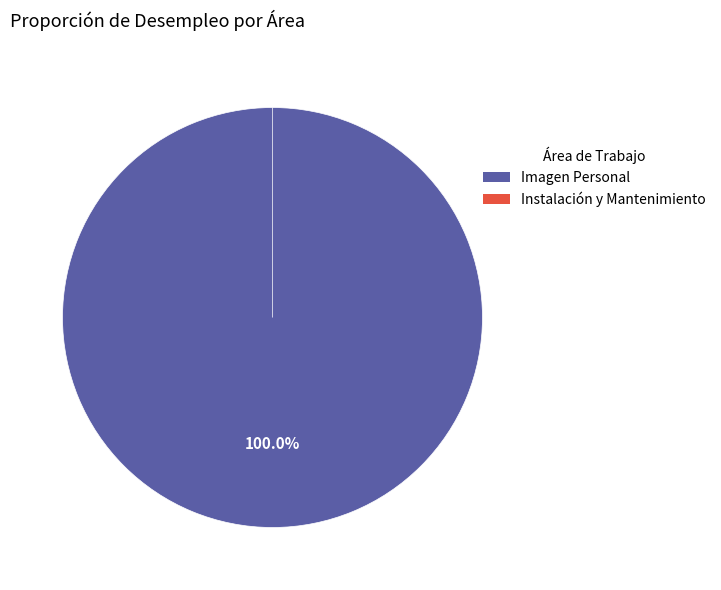

What percentage is the Imagen Personal slice, to the nearest percent?

100%